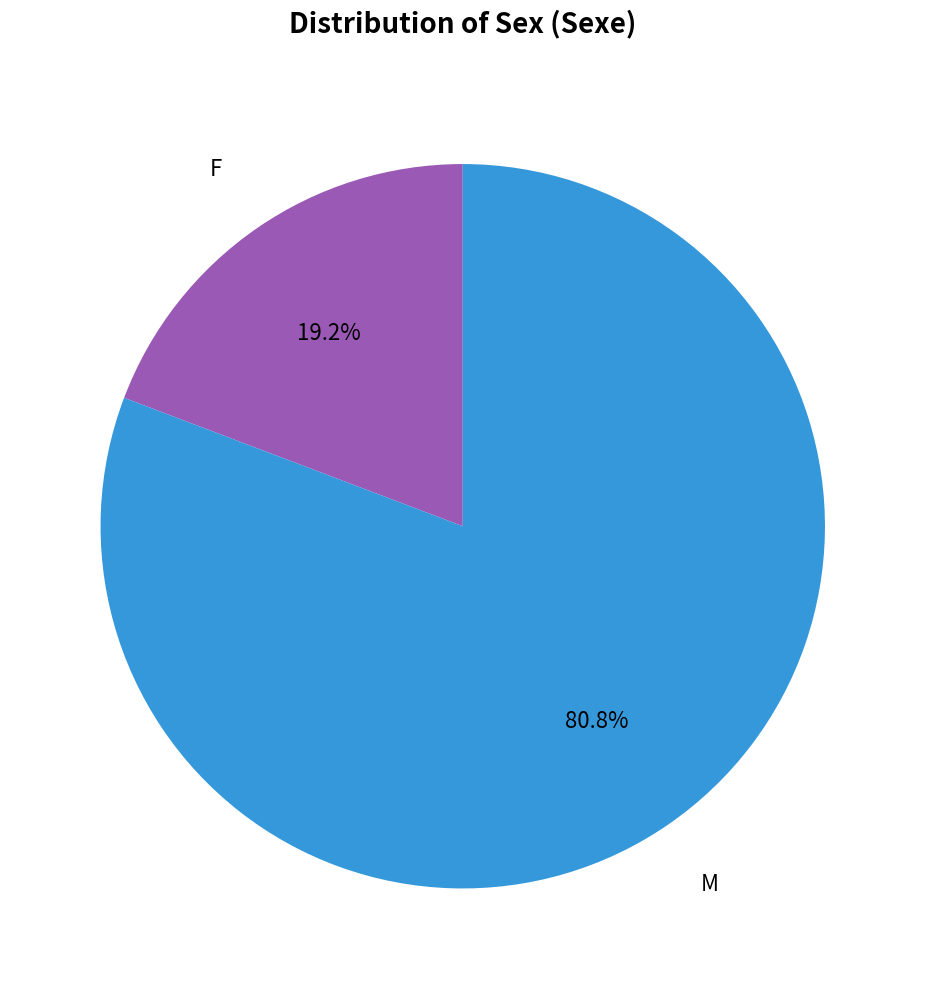

Is there any slice that represents more than half of the pie?

Yes